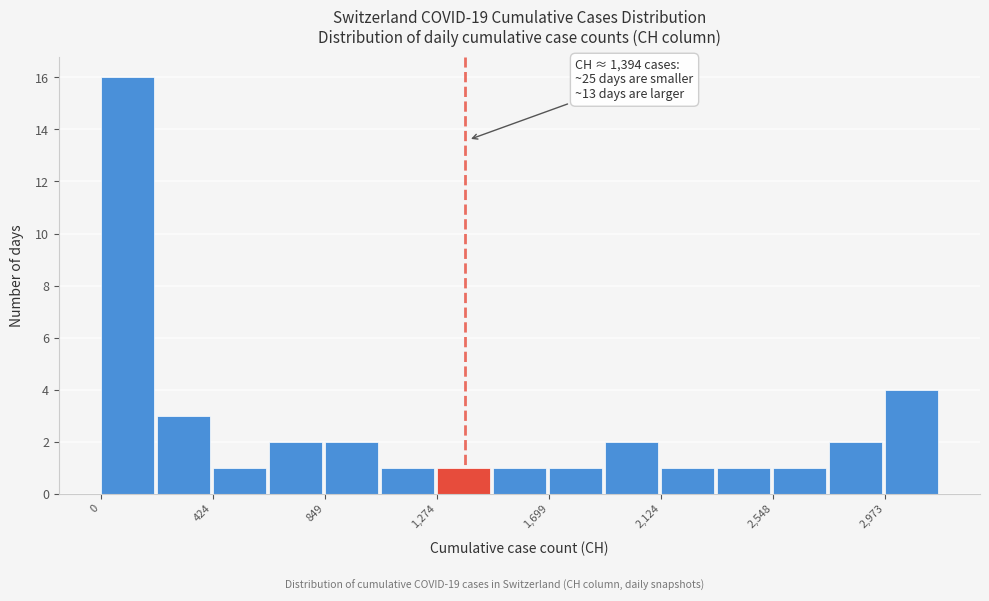

Over which range of the x-axis is the bar tallest?

0 to 200